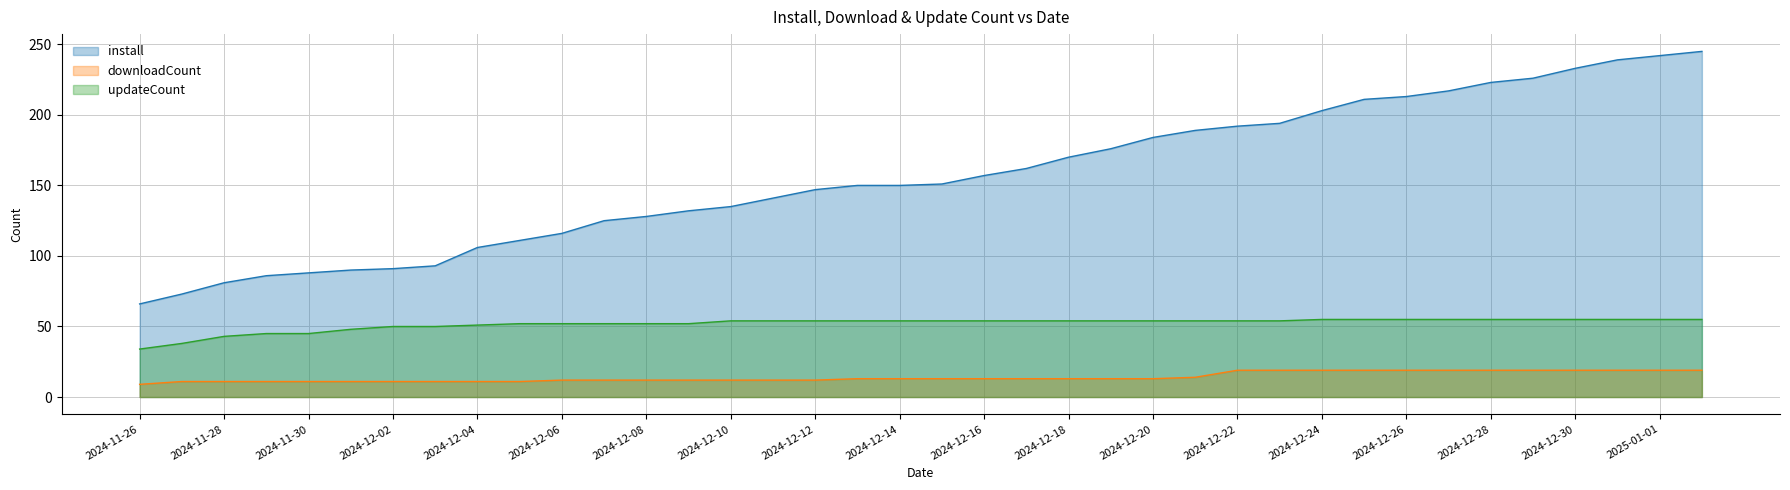

Does the chart have visible grid lines?

Yes